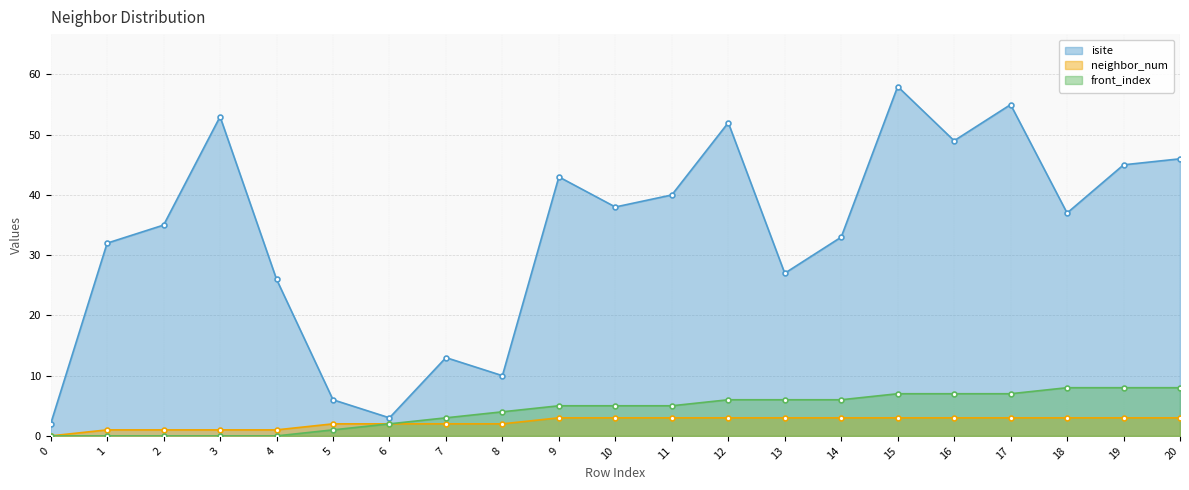

True or false: neighbor_num has a value of 3 at 16.

True